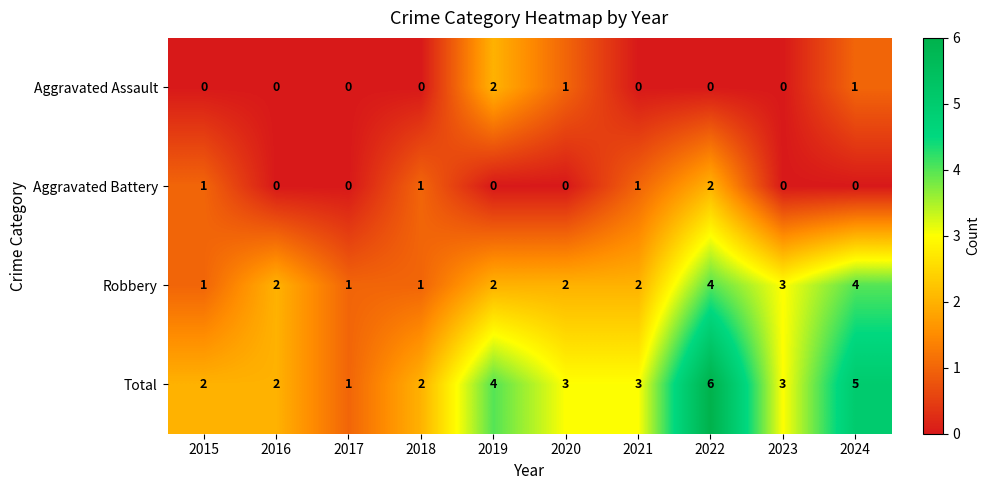

What is the spread (max minus min) of values at 2020?

3